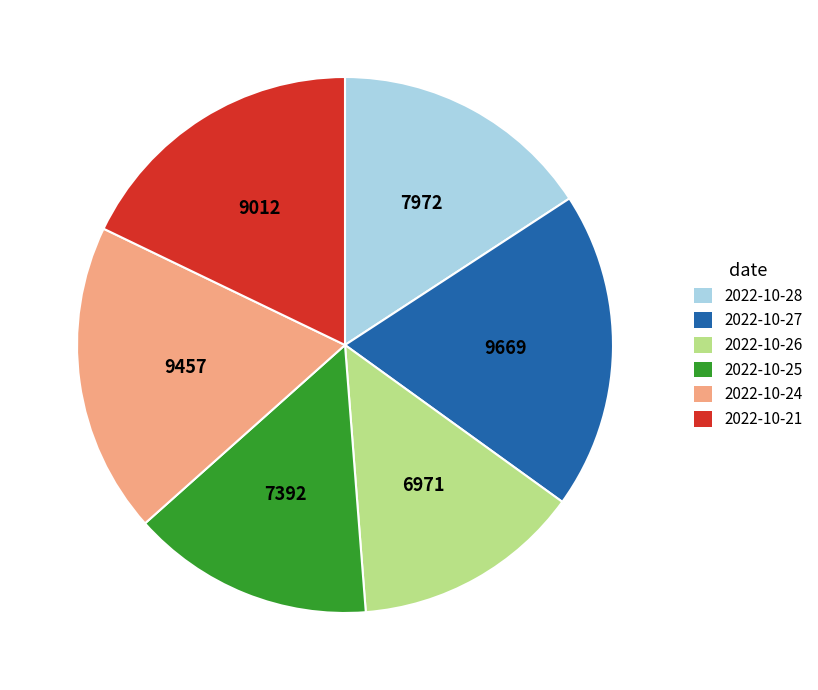

True or false: 2022-10-24 accounts for 11% of the total.

False